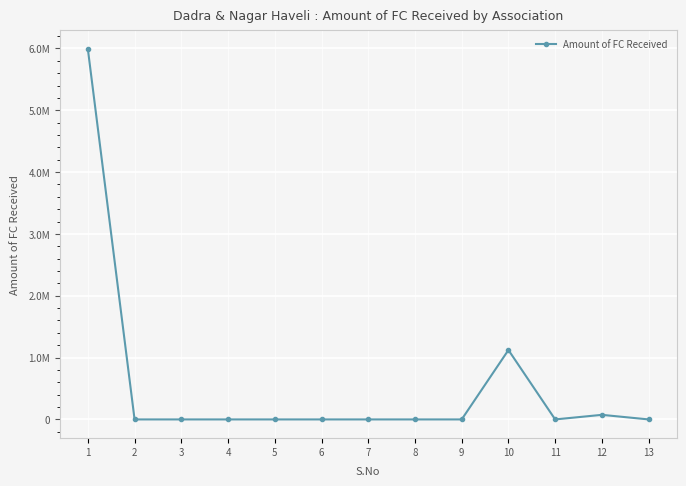

True or false: there are more than 2 points higher than both neighbors.

False